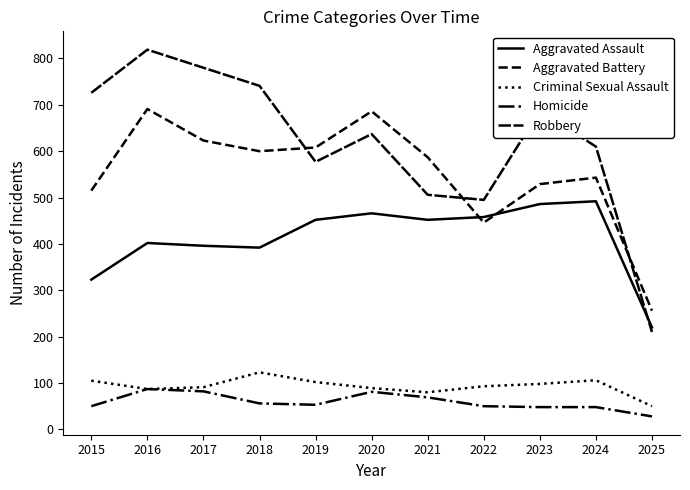

Reading left to right, extract all data points from this chart.

Aggravated Assault: 323	402	396	392	452	466	452	458	486	492	220
Aggravated Battery: 515	691	623	600	608	686	587	446	529	543	256
Criminal Sexual Assault: 105	87	91	123	102	89	80	93	98	106	50
Homicide: 50	87	82	56	53	81	69	50	48	48	28
Robbery: 726	819	780	741	577	637	506	495	687	610	210